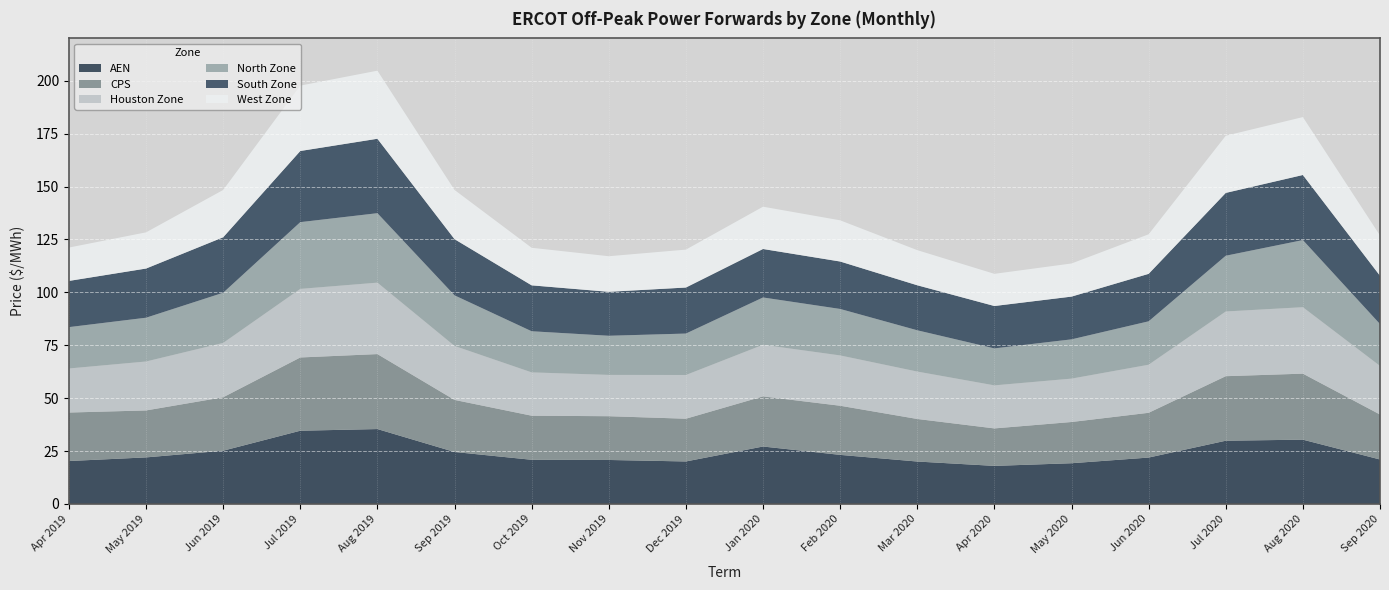

Reading left to right, what are all the values shown in this chart?

AEN: Apr 2019=20.3	May 2019=22.0	Jun 2019=25.2	Jul 2019=34.6	Aug 2019=35.4	Sep 2019=24.6	Oct 2019=20.9	Nov 2019=20.8	Dec 2019=20.1	Jan 2020=27.2	Feb 2020=23.2	Mar 2020=20.1	Apr 2020=18.0	May 2020=19.3	Jun 2020=21.9	Jul 2020=29.9	Aug 2020=30.4	Sep 2020=21.0
CPS: Apr 2019=22.9	May 2019=22.2	Jun 2019=25.3	Jul 2019=34.6	Aug 2019=35.4	Sep 2019=24.6	Oct 2019=20.8	Nov 2019=20.7	Dec 2019=20.2	Jan 2020=23.7	Feb 2020=23.2	Mar 2020=20.1	Apr 2020=17.7	May 2020=19.5	Jun 2020=21.2	Jul 2020=30.5	Aug 2020=31.2	Sep 2020=21.3
Houston Zone: Apr 2019=20.8	May 2019=23.1	Jun 2019=25.7	Jul 2019=32.4	Aug 2019=33.8	Sep 2019=25.5	Oct 2019=20.5	Nov 2019=19.5	Dec 2019=20.7	Jan 2020=24.4	Feb 2020=23.8	Mar 2020=22.4	Apr 2020=20.3	May 2020=20.5	Jun 2020=22.7	Jul 2020=30.6	Aug 2020=31.4	Sep 2020=23.0
North Zone: Apr 2019=19.5	May 2019=20.7	Jun 2019=23.7	Jul 2019=31.5	Aug 2019=32.8	Sep 2019=23.9	Oct 2019=19.4	Nov 2019=18.5	Dec 2019=19.6	Jan 2020=22.4	Feb 2020=22.0	Mar 2020=19.5	Apr 2020=17.5	May 2020=18.6	Jun 2020=20.5	Jul 2020=26.3	Aug 2020=31.7	Sep 2020=19.8
South Zone: Apr 2019=21.8	May 2019=23.2	Jun 2019=26.2	Jul 2019=33.6	Aug 2019=35.2	Sep 2019=26.5	Oct 2019=21.7	Nov 2019=20.8	Dec 2019=21.8	Jan 2020=22.9	Feb 2020=22.4	Mar 2020=21.3	Apr 2020=20.0	May 2020=20.2	Jun 2020=22.4	Jul 2020=29.7	Aug 2020=30.8	Sep 2020=22.8
West Zone: Apr 2019=15.8	May 2019=17.1	Jun 2019=22.4	Jul 2019=30.9	Aug 2019=32.2	Sep 2019=23.3	Oct 2019=17.8	Nov 2019=16.8	Dec 2019=17.9	Jan 2020=20.0	Feb 2020=19.5	Mar 2020=16.6	Apr 2020=15.2	May 2020=15.7	Jun 2020=18.7	Jul 2020=27.0	Aug 2020=27.4	Sep 2020=19.0